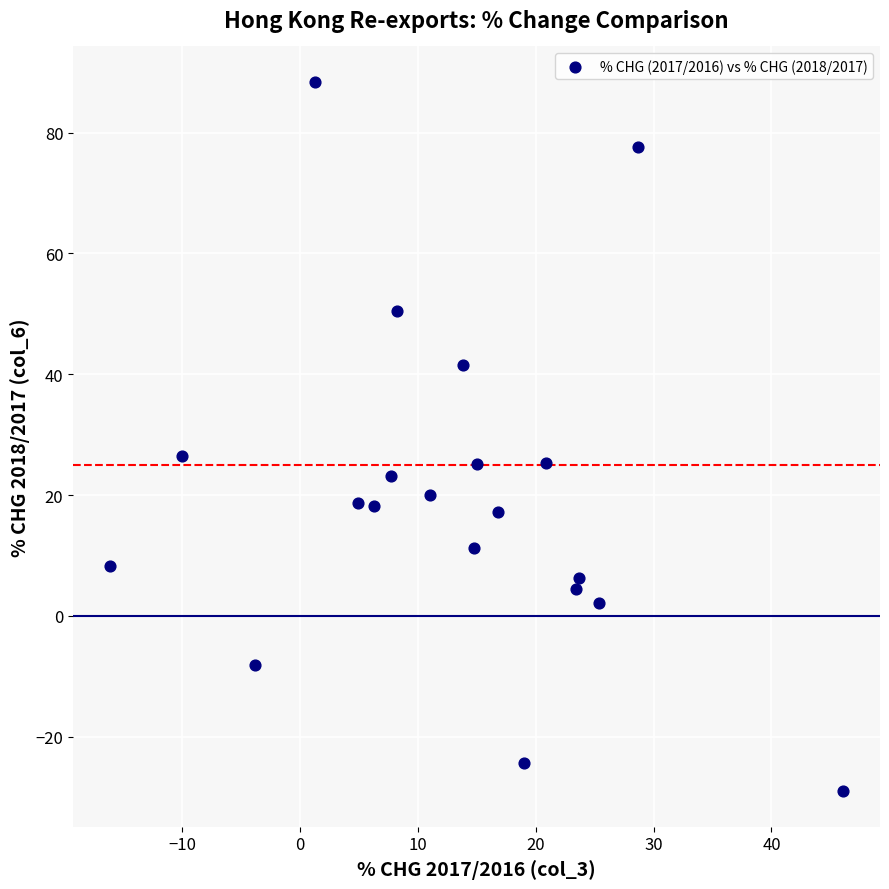

What is the range of Y values (max minus min)?

117.4